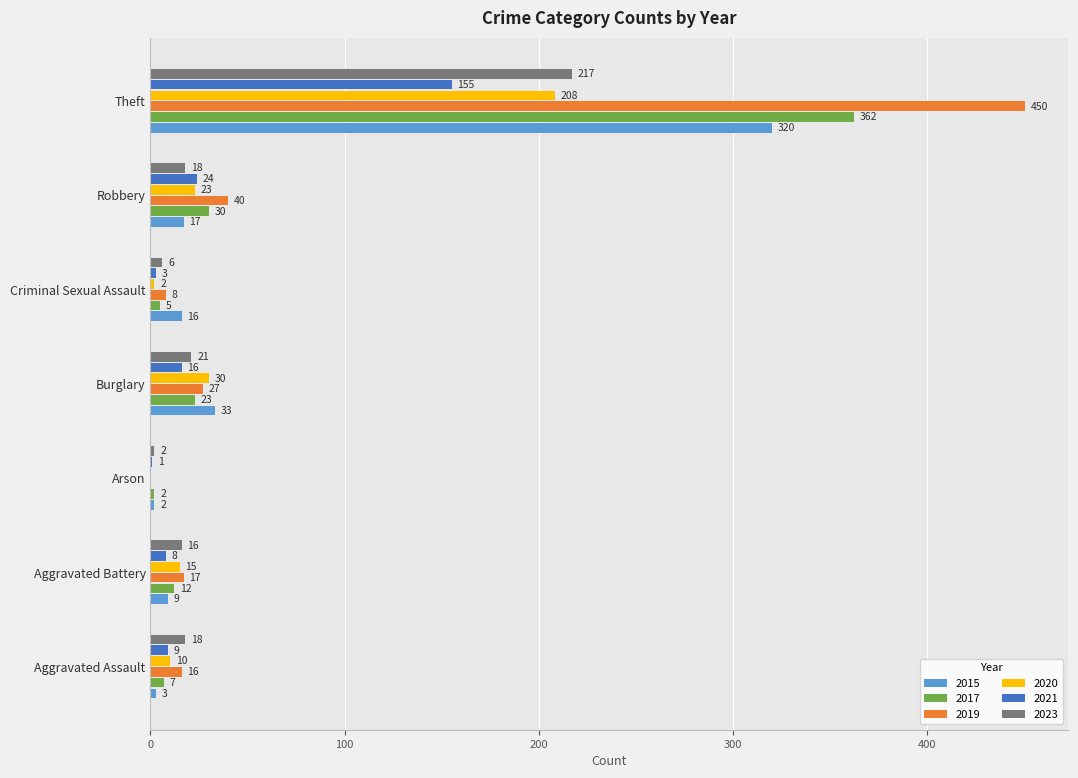

Is it true that 2023 equals 6 at Criminal Sexual Assault?

True